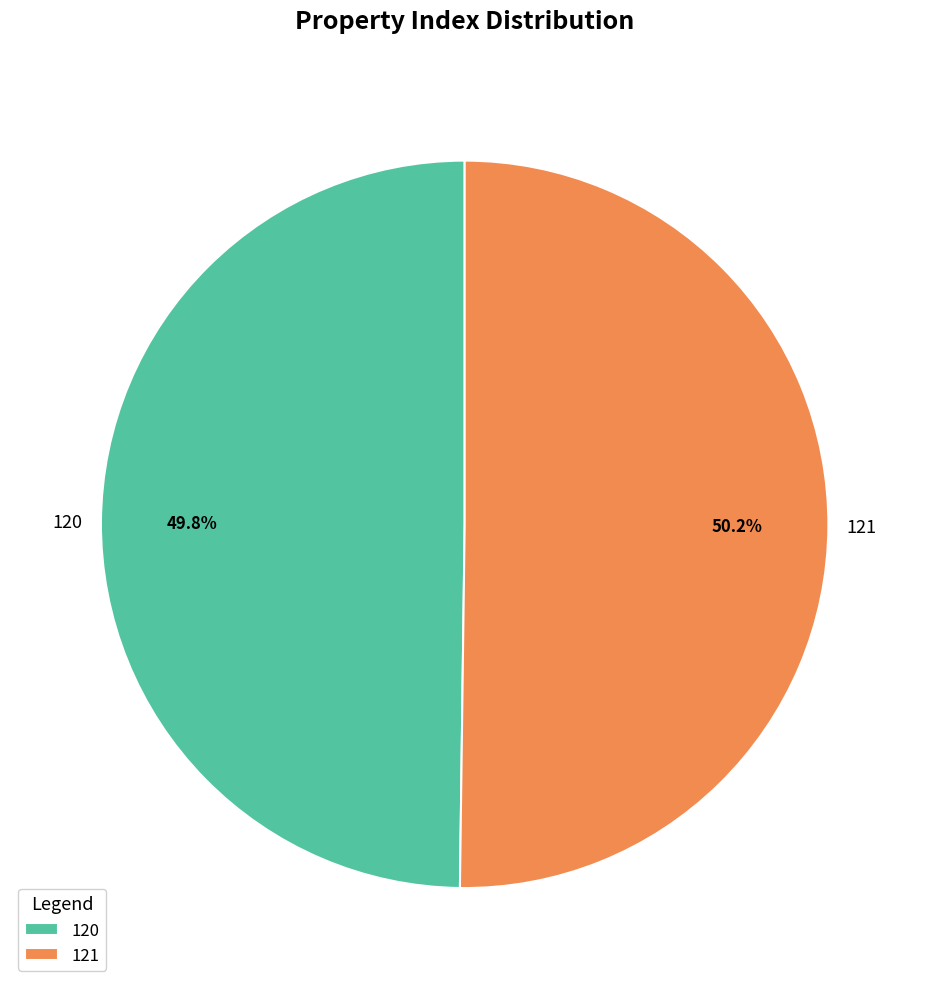

What percentage is NOT represented by 120?

50.2%